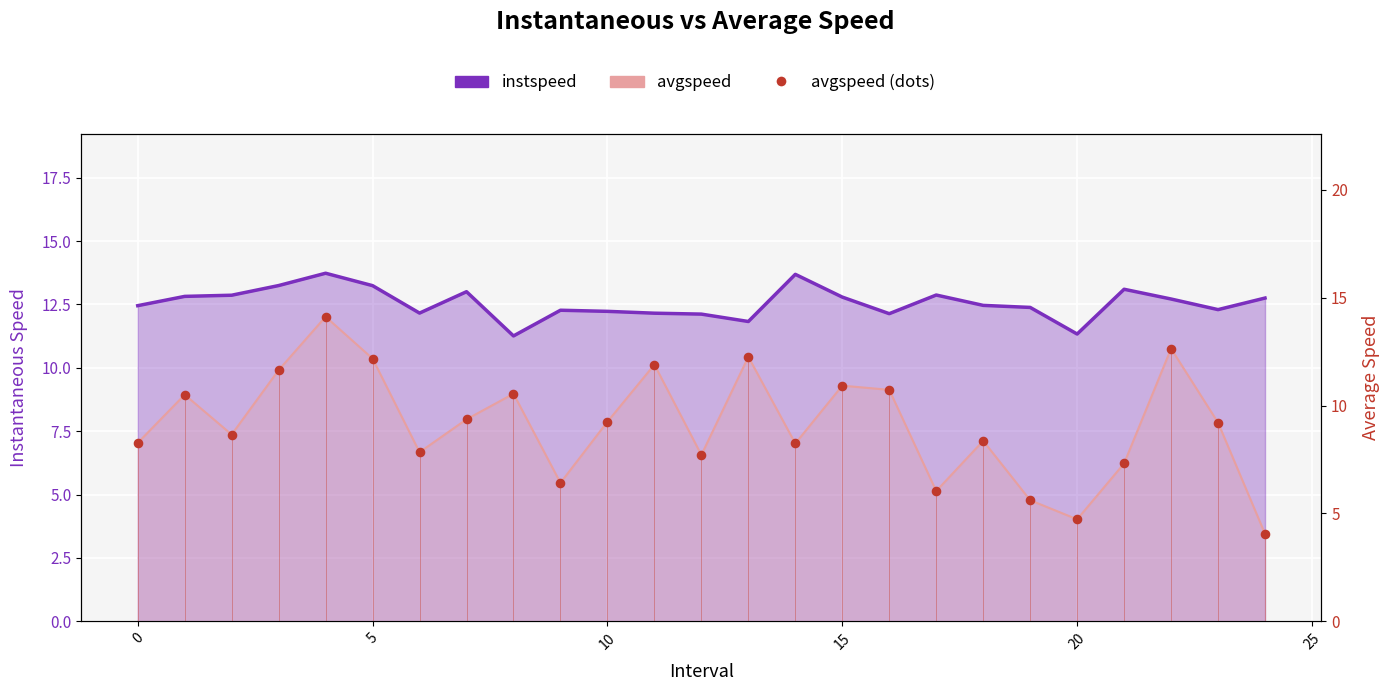

Is the value of avgspeed at 23.0 greater than the value of instspeed at 2.0?

No